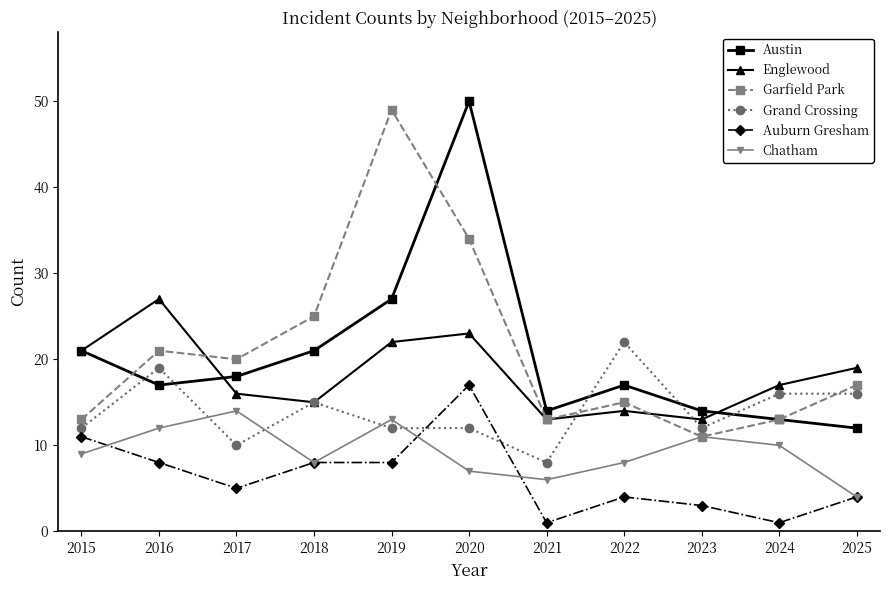

Reading left to right, what are all the values shown in this chart?

Austin: 21	17	18	21	27	50	14	17	14	13	12
Englewood: 21	27	16	15	22	23	13	14	13	17	19
Garfield Park: 13	21	20	25	49	34	13	15	11	13	17
Grand Crossing: 12	19	10	15	12	12	8	22	12	16	16
Auburn Gresham: 11	8	5	8	8	17	1	4	3	1	4
Chatham: 9	12	14	8	13	7	6	8	11	10	4